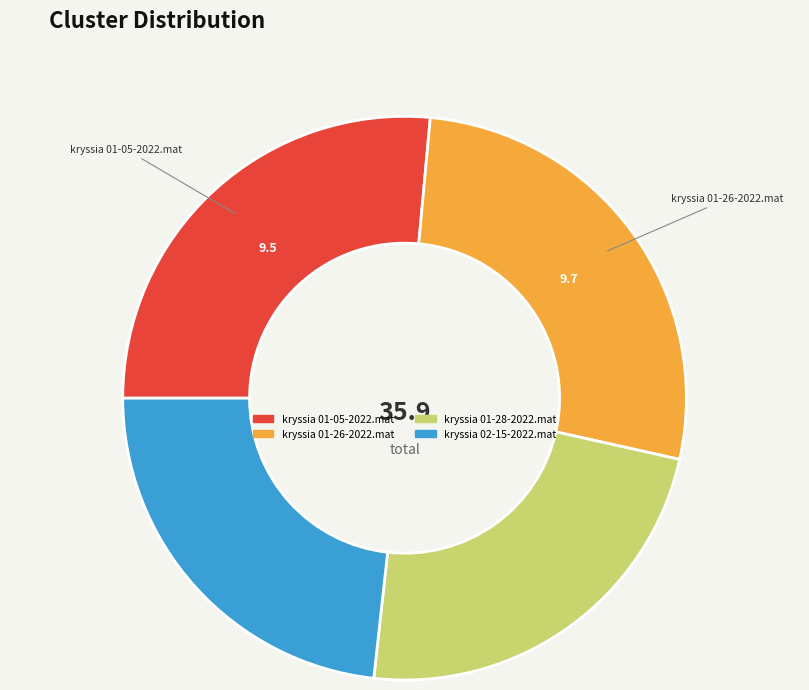

Is there a majority slice in this chart?

No